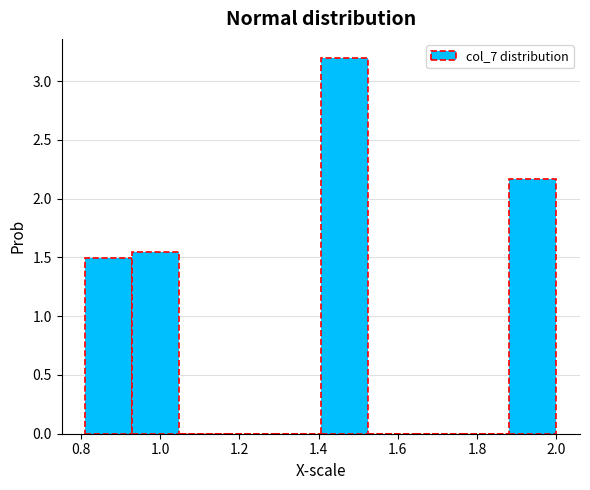

Over which range of the x-axis is the bar tallest?

1.40 to 1.52